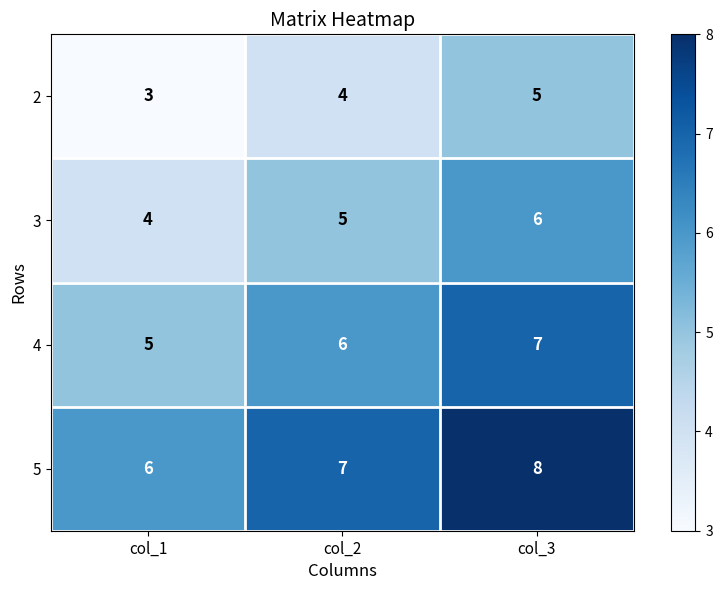

What is the approximate value of 5 at col_1?

6